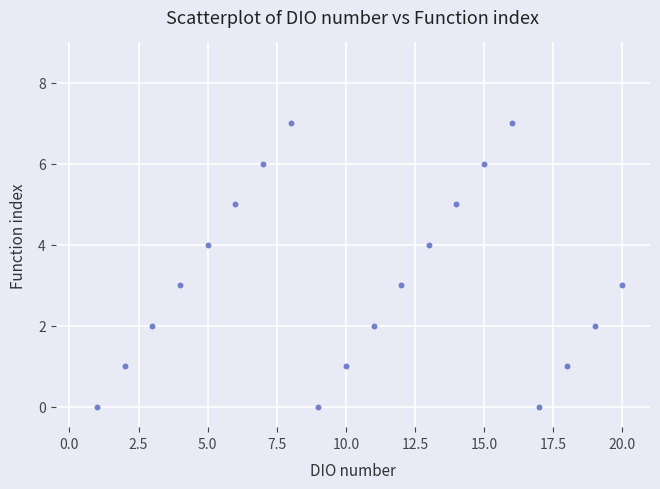

What is the range of Y values (max minus min)?

7